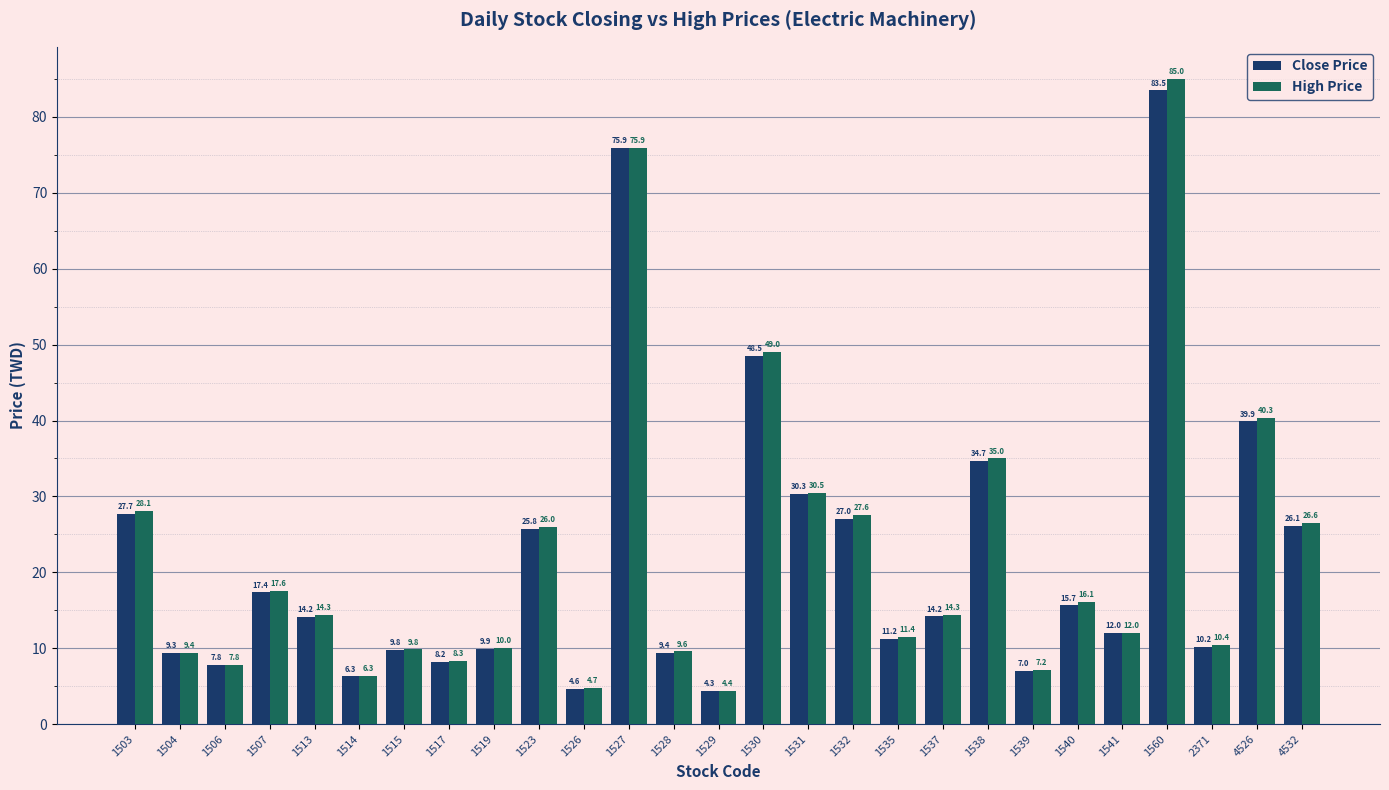

What is the minimum value shown in the chart?

4.3